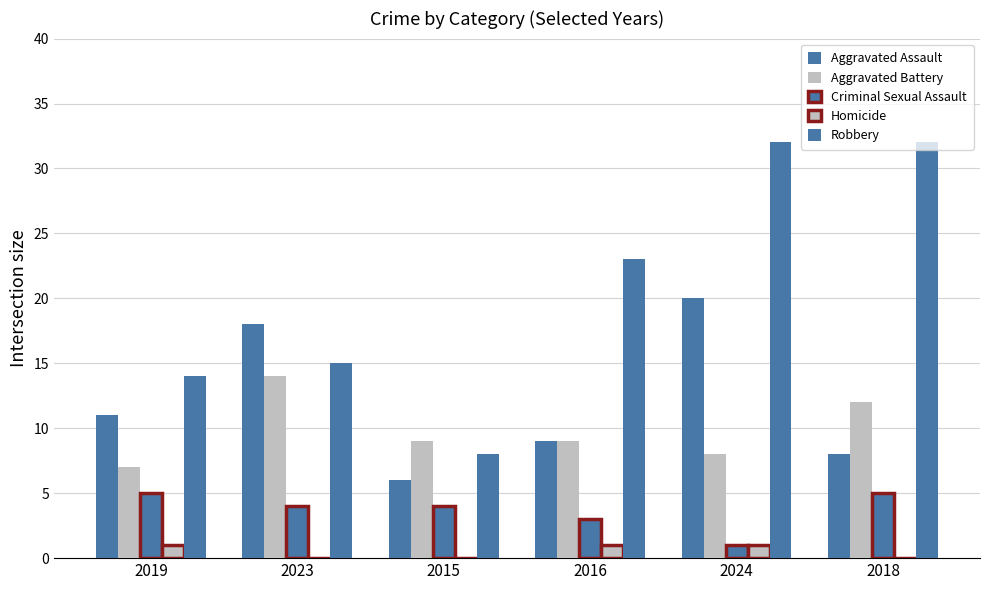

What is the label of the 2nd bar from the left?

2023